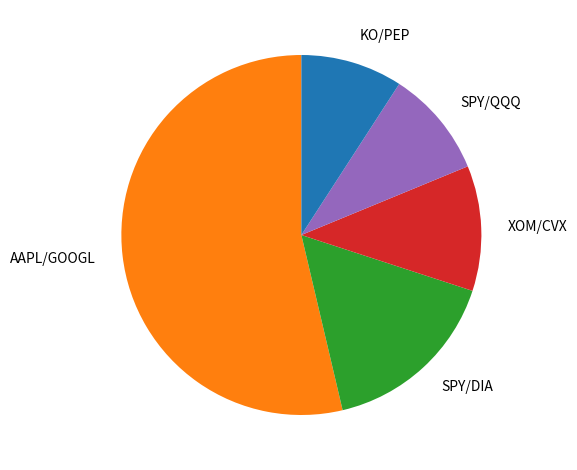

Is there any slice that represents more than half of the pie?

Yes